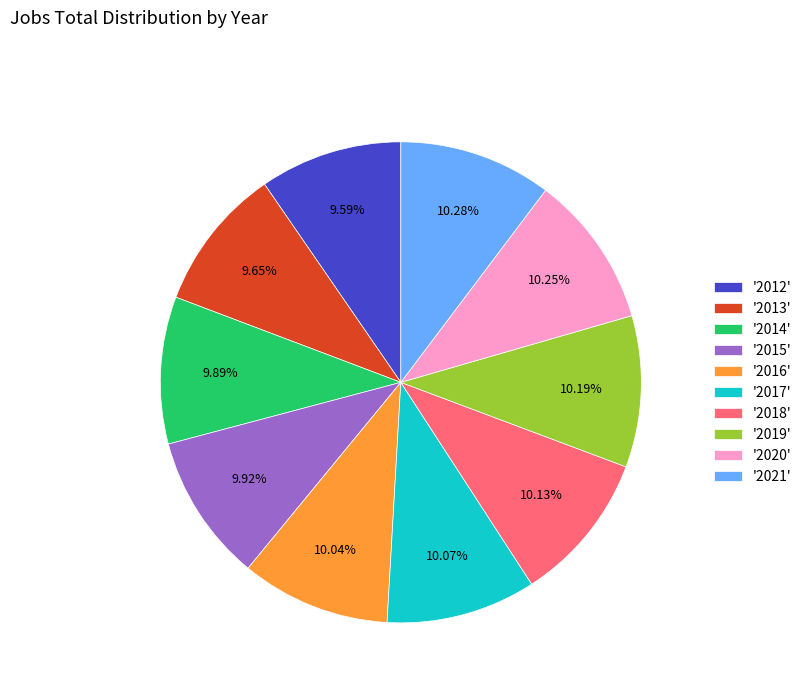

What is the ratio of the value at '2014' to the value at '2018'?

1.0